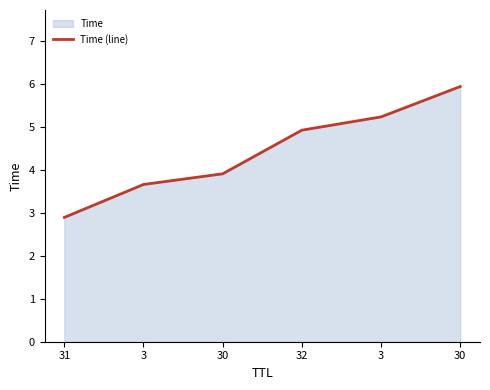

The value at 3 is 2.2. True or false?

False